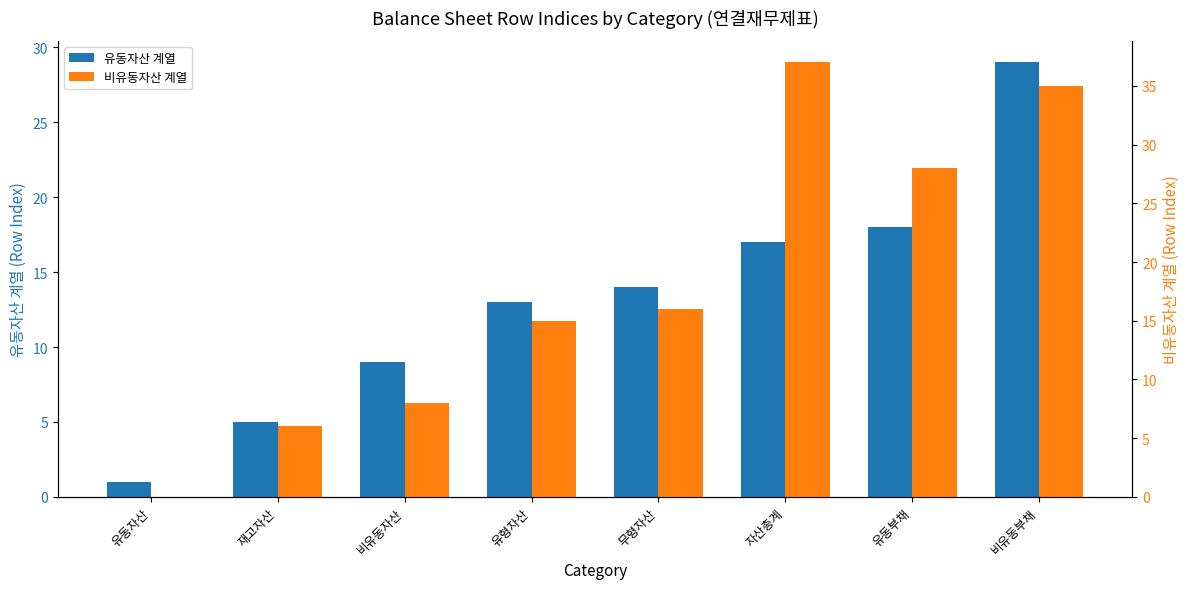

True or false: 유동자산 계열 has a value of 9 at 비유동자산.

True